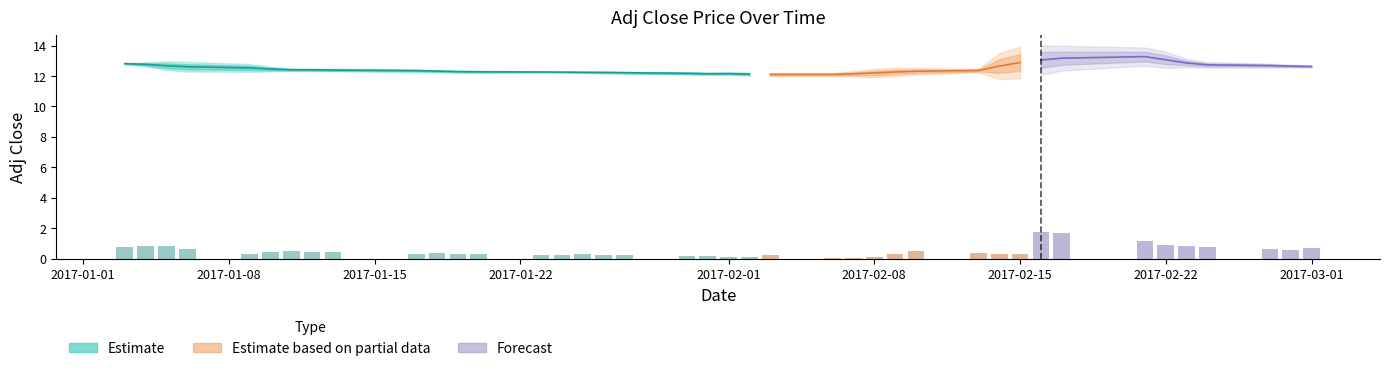

The chart shows a value of 0.8 at 33. True or false?

False